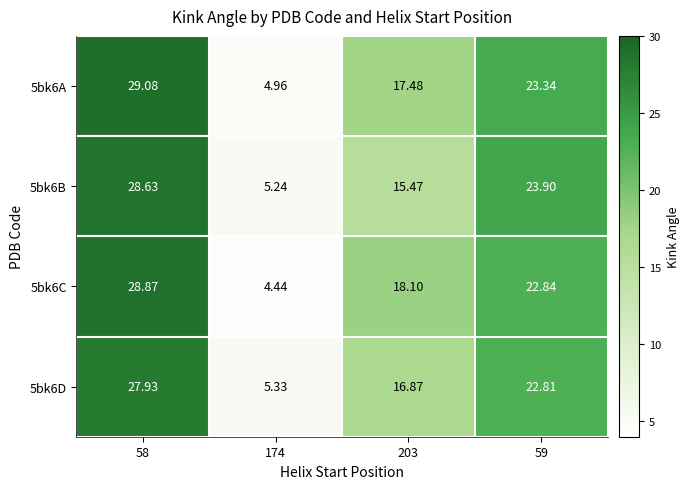

Which series has the largest range (max minus min)?

5bk6C